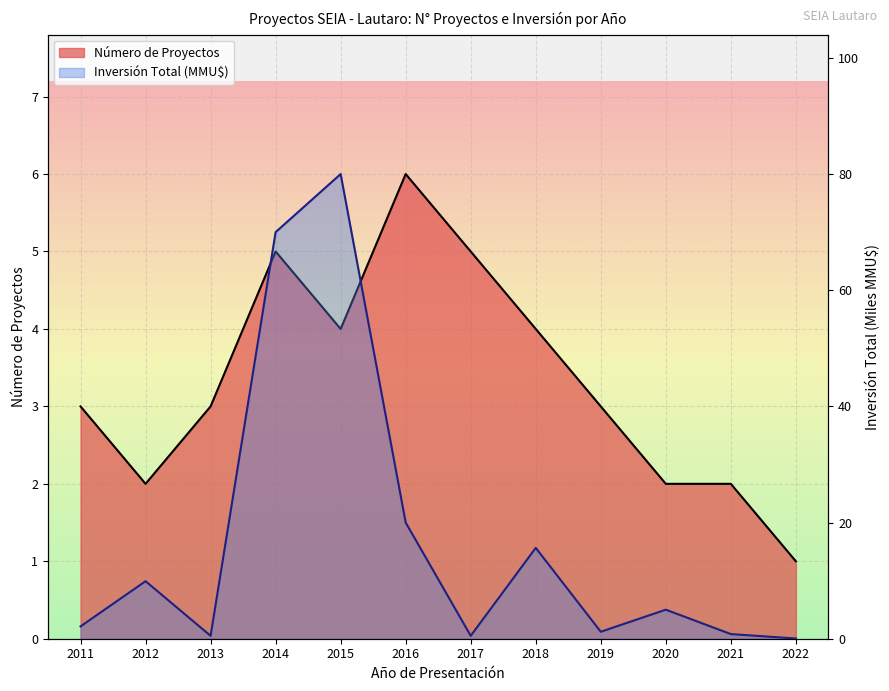

Which series has the largest total across all categories?

Inversión Total (MMU$)